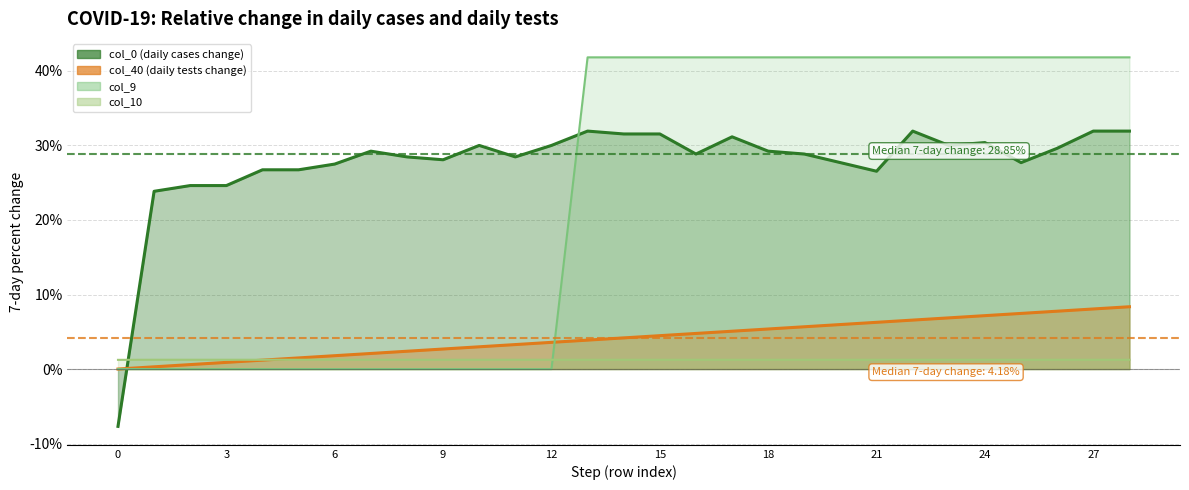

Rank the series by their maximum value, from lowest to highest.

col_10_line, col_40_line, col_0_line, col_9_line